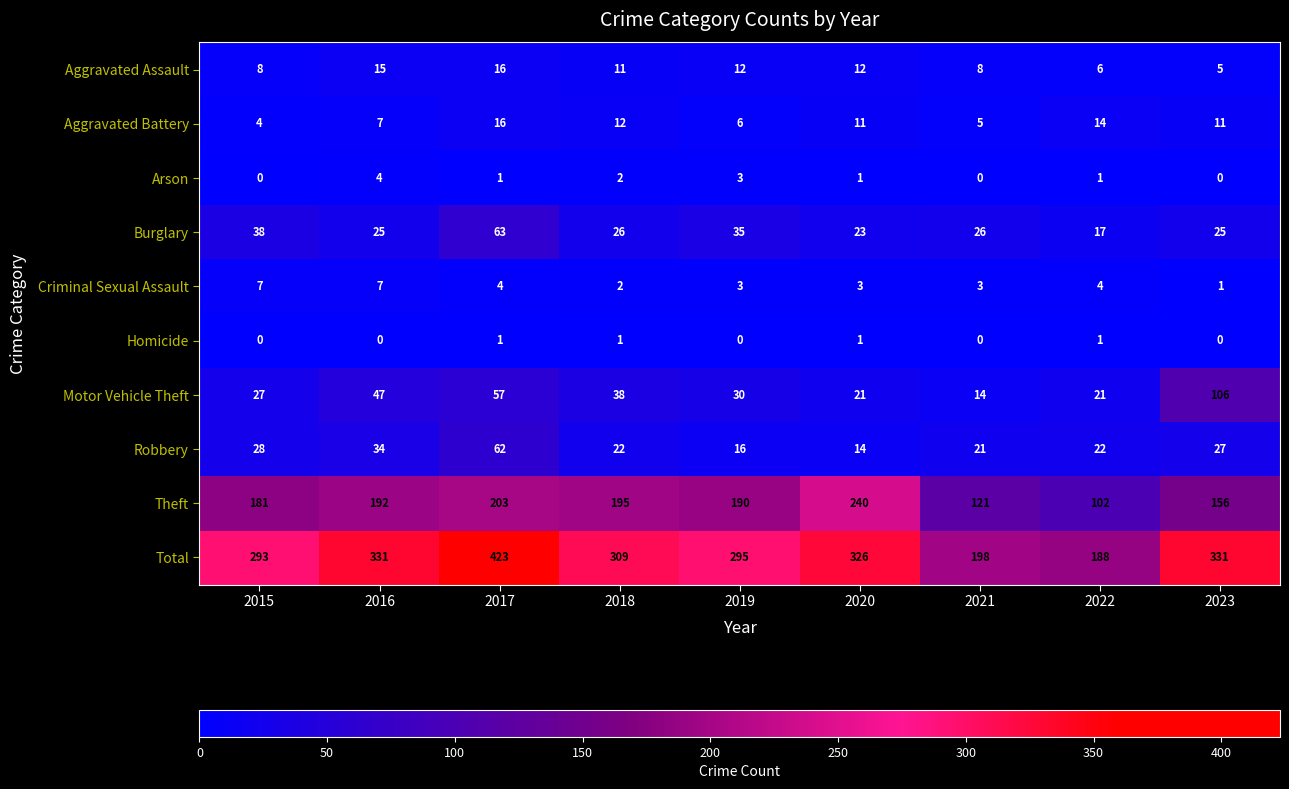

What is the difference between the second highest and second lowest values in the Burglary series?

15